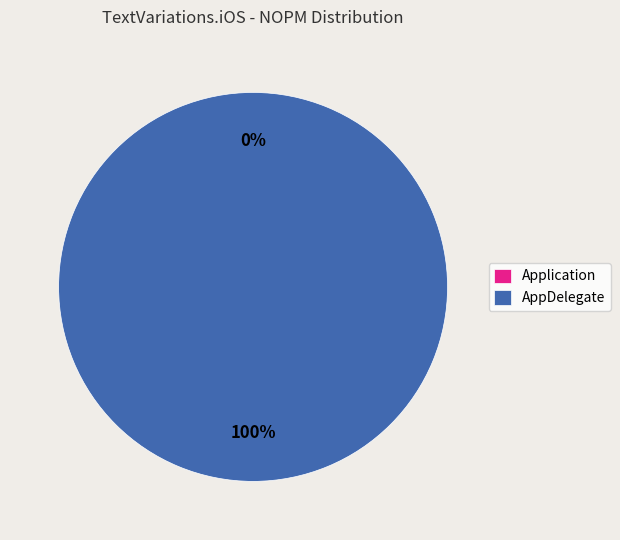

Does AppDelegate account for over 50% of the chart?

Yes